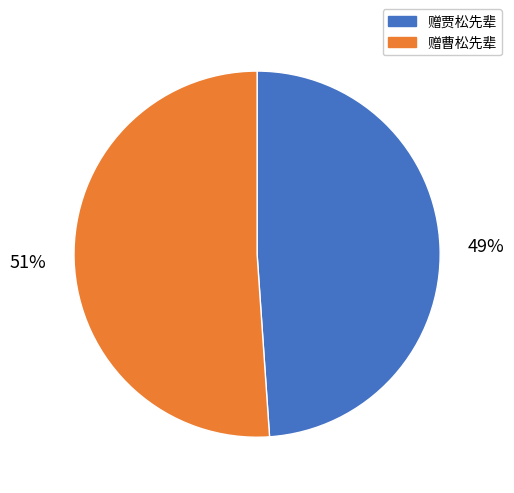

How many slices are in this pie chart?

2